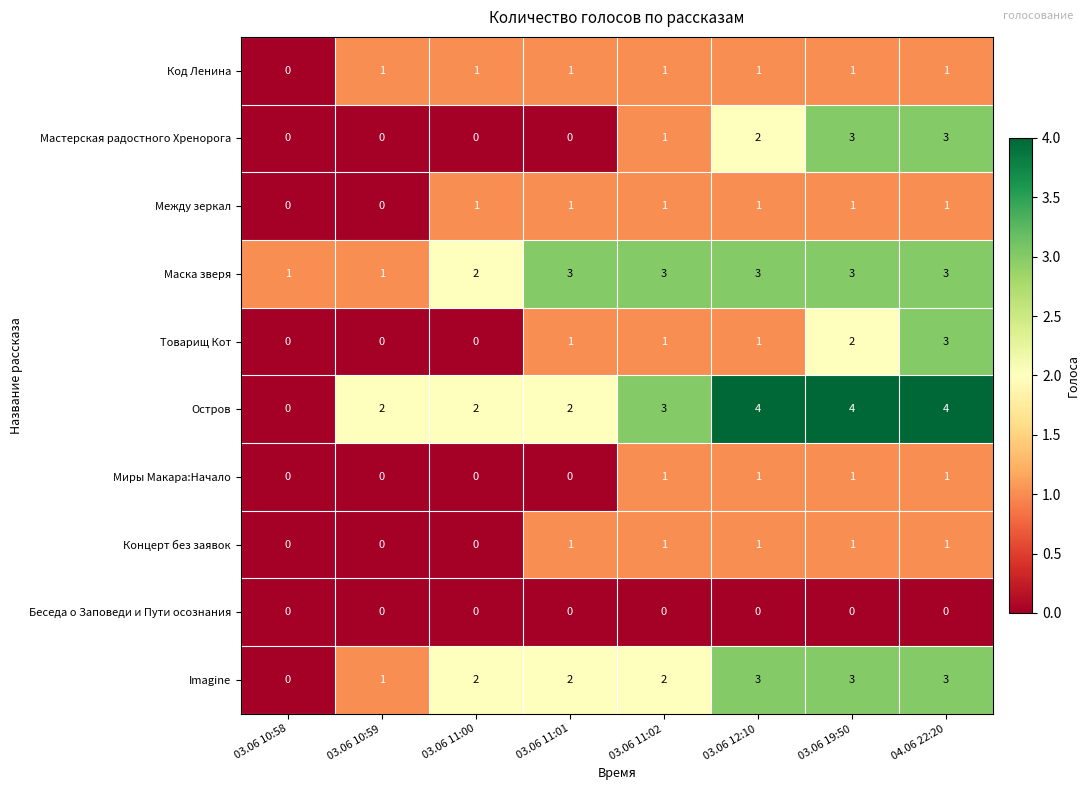

At which category is the sum across all series the highest?

04.06 22:20